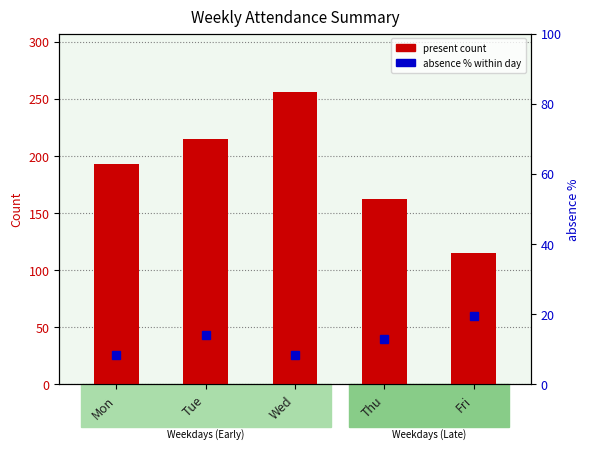

What is the value of the absence % within day bar at the 2nd from the left?

14.2